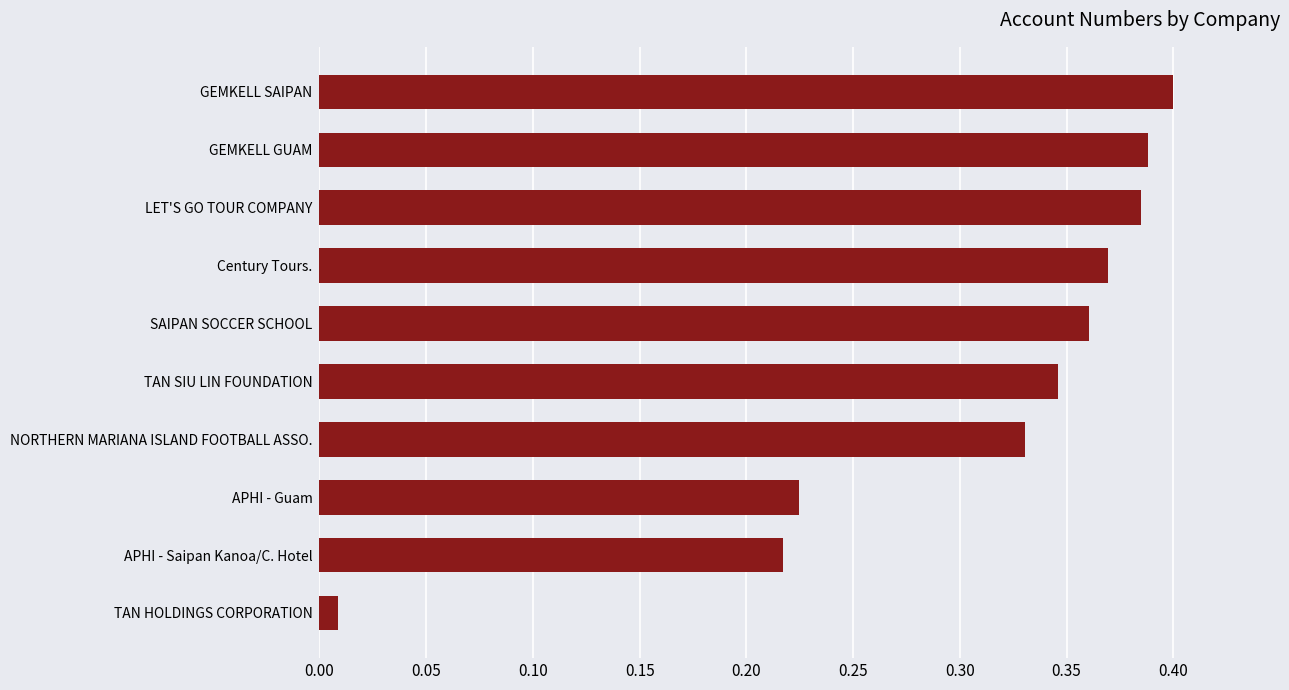

The chart shows a value of 0.3 at APHI - Guam. True or false?

False